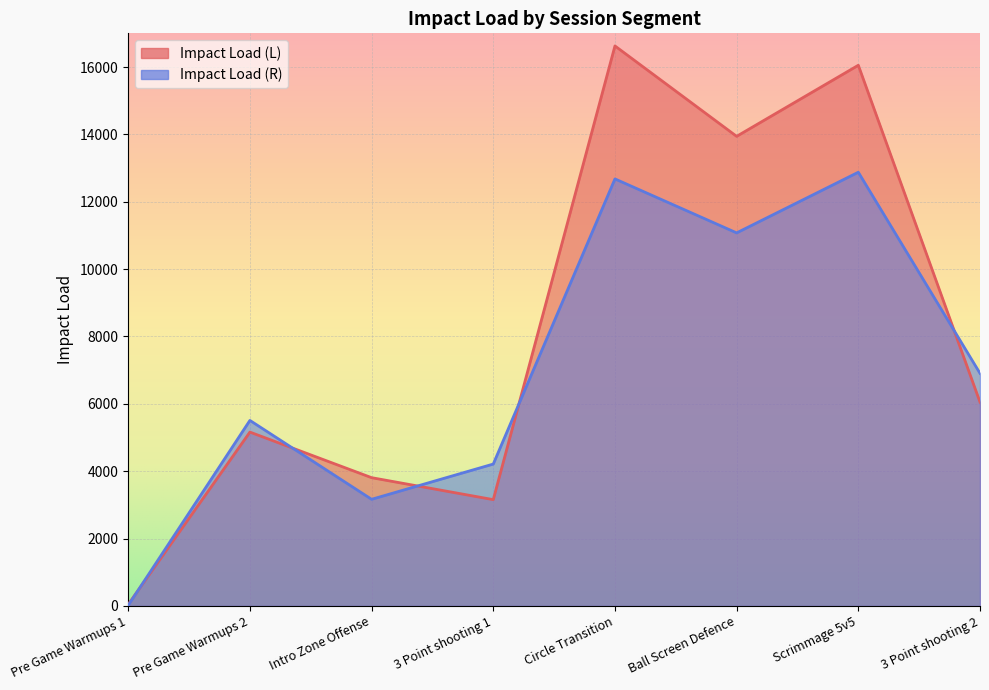

Which has a higher value, Pre Game Warmups 1 or 3 Point shooting 2?

3 Point shooting 2